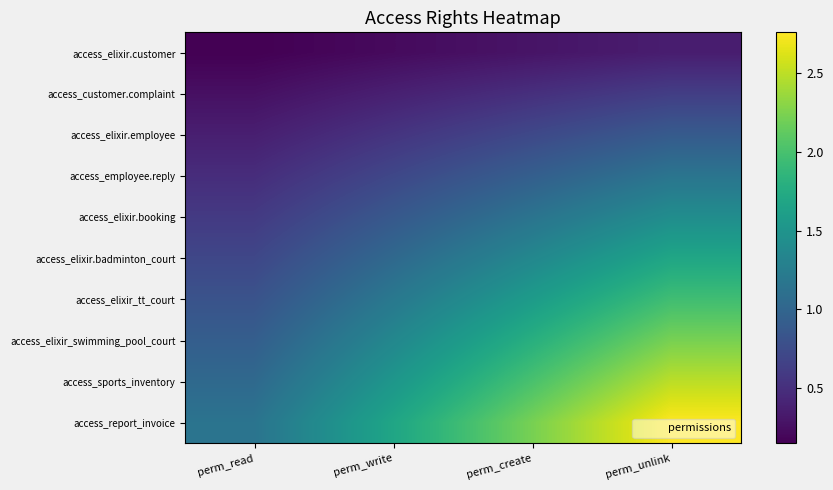

Rank the series at perm_read from highest to lowest value.

access_report_invoice, access_sports_inventory, access_elixir_swimming_pool_court, access_elixir_tt_court, access_elixir.badminton_court, access_elixir.booking, access_employee.reply, access_elixir.employee, access_customer.complaint, access_elixir.customer